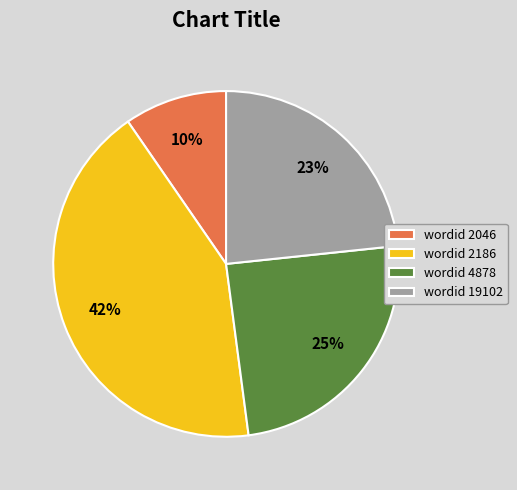

Rank the categories by value from lowest to highest.

wordid 2046, wordid 19102, wordid 4878, wordid 2186